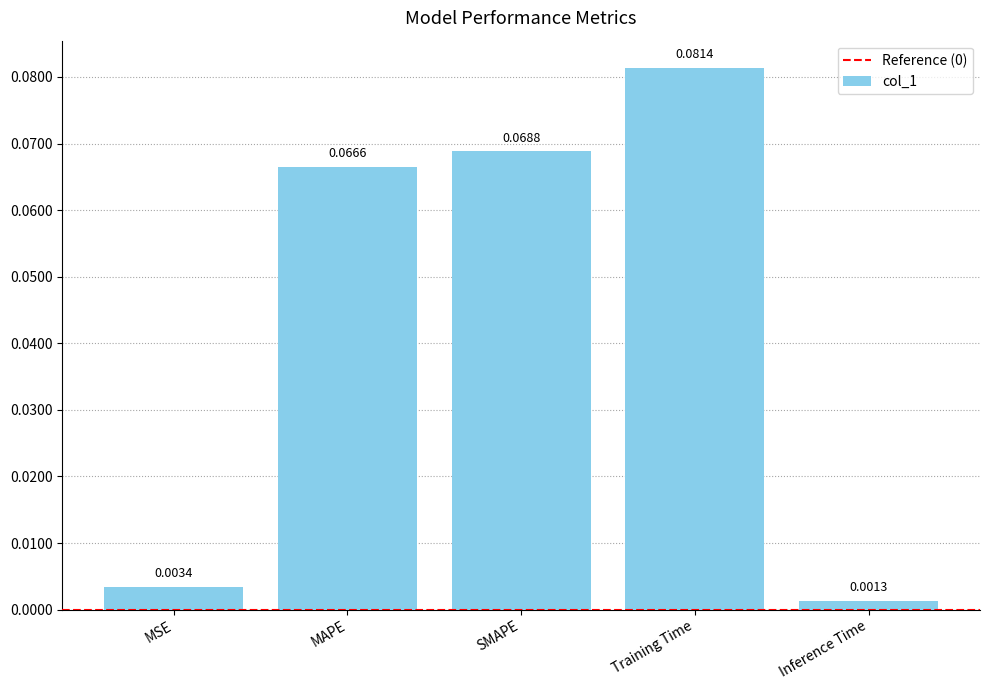

Which has a higher value, MAPE or MSE?

MAPE